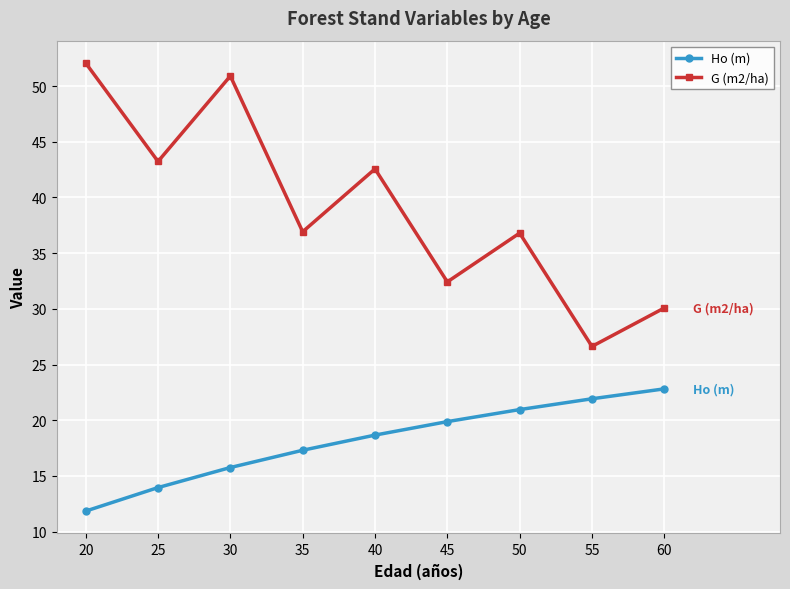

What are all the series names shown in the legend?

Ho (m), G (m2/ha)